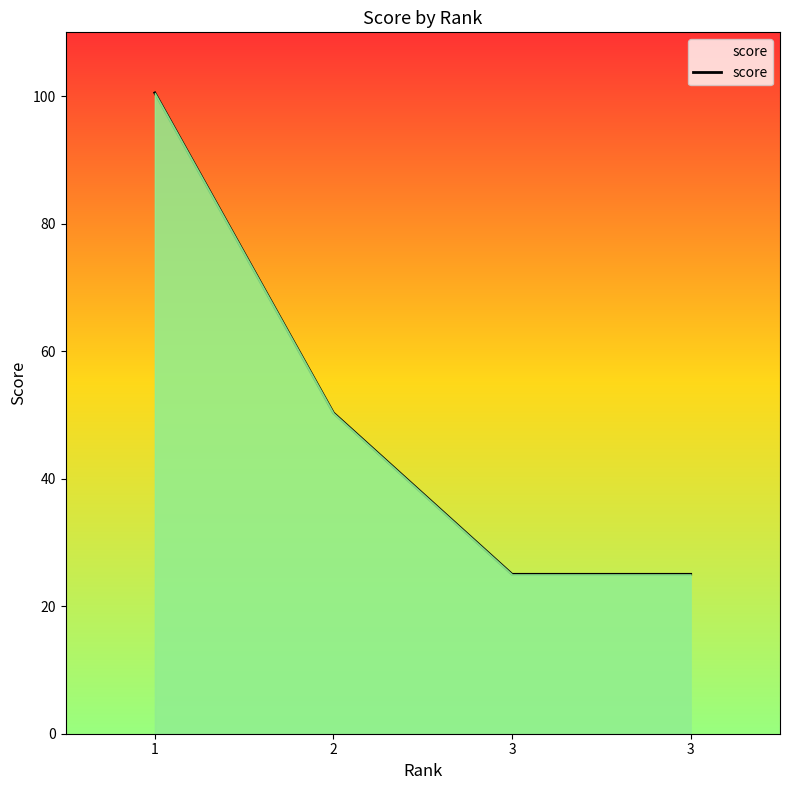

How many values exceed 50?

2